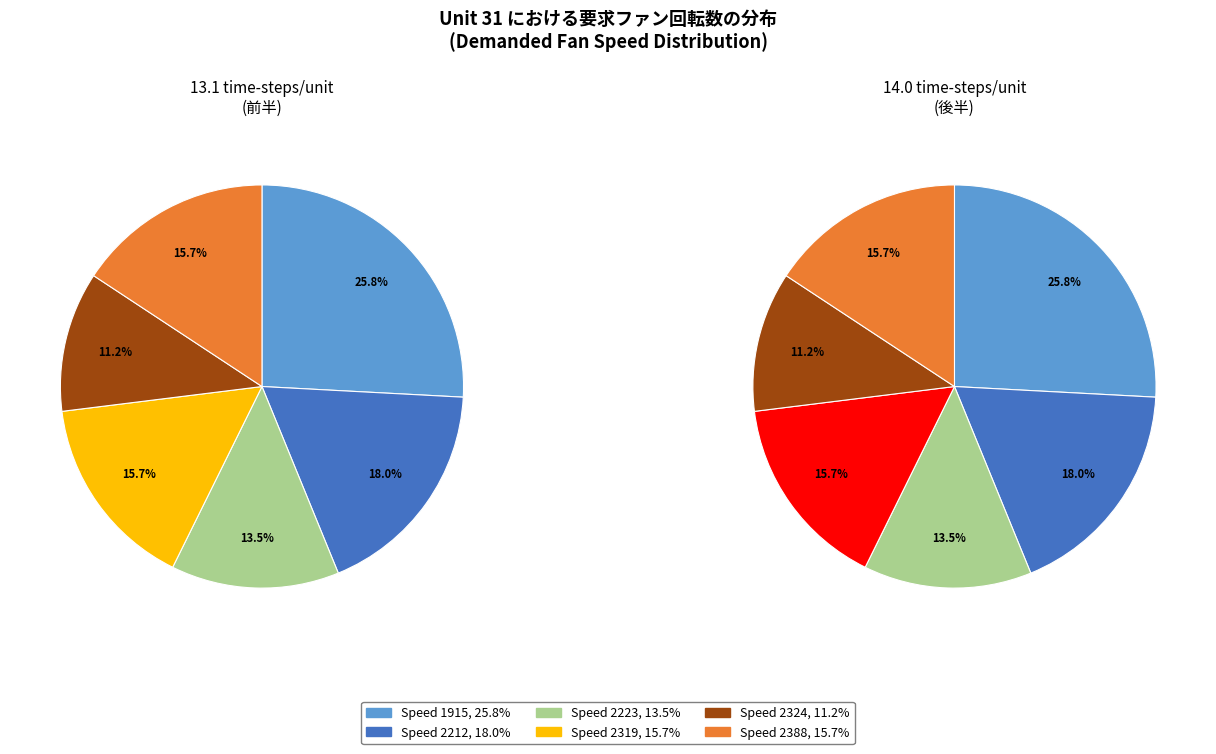

Which slice is the smallest?

2324